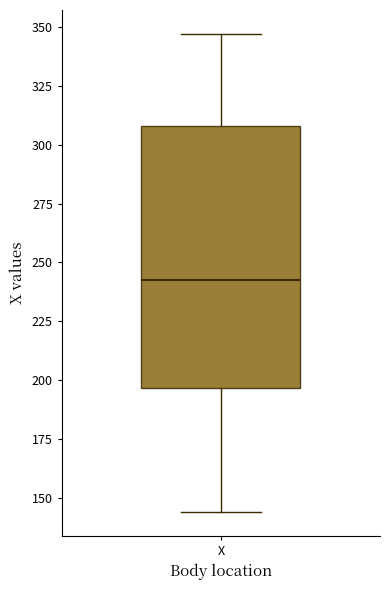

Transcribe this box plot: give where the median line is, the range the box spans, and where the two whiskers end, as read against the y-axis. The values are not printed on the chart, so give them approximately, as read against the axis.

median 245, box 195 to 310, whiskers 145 to 345